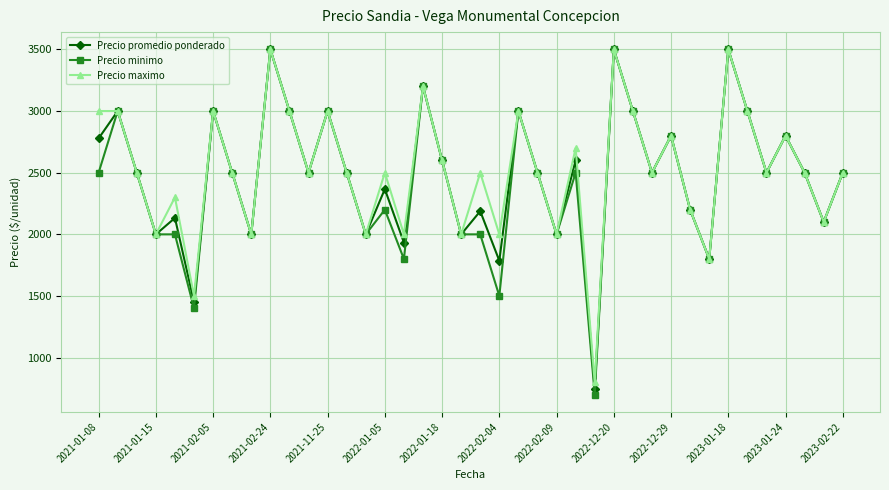

True or false: Precio promedio ponderado has more than 1 interior local peaks.

True